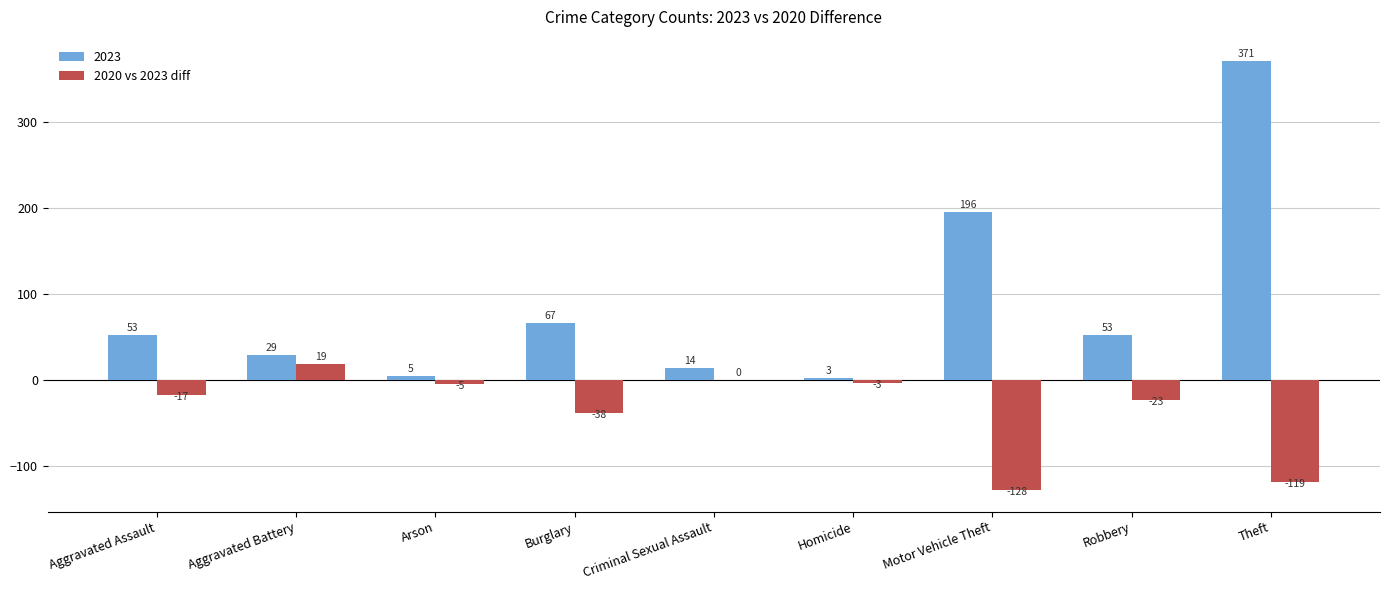

Are the bars grouped side by side (vs. stacked)?

Yes